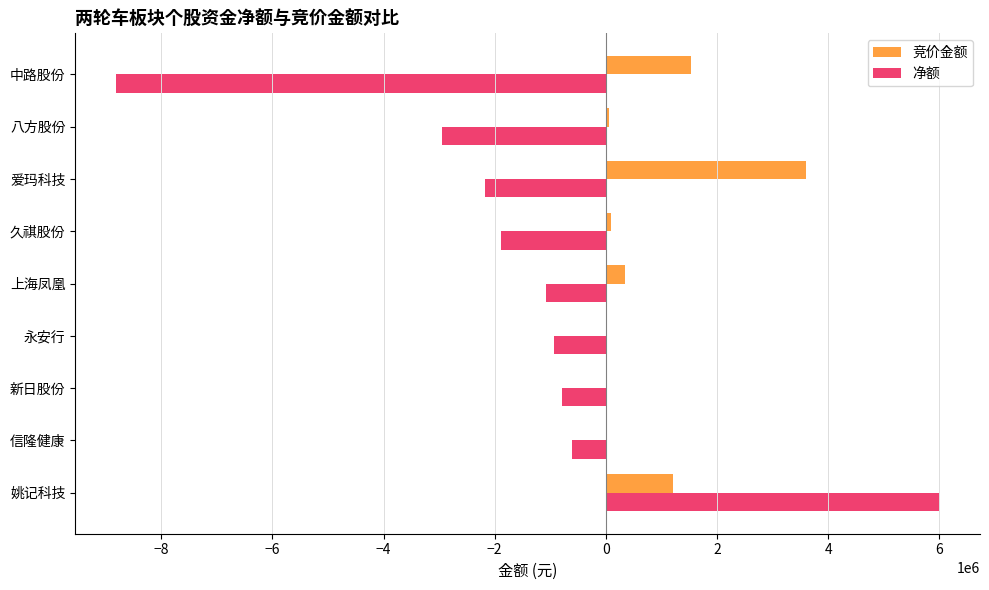

True or false: 净额 has a value of -2940668 at 八方股份.

True